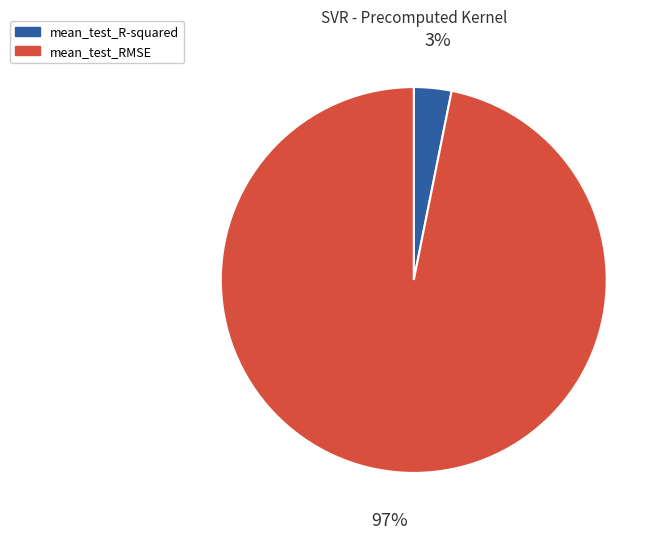

Do mean_test_RMSE and mean_test_R-squared together represent more than half of the pie?

Yes